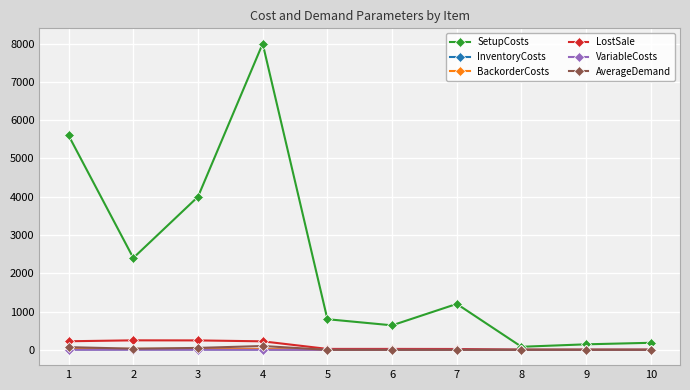

Which series has the largest total across all categories?

SetupCosts